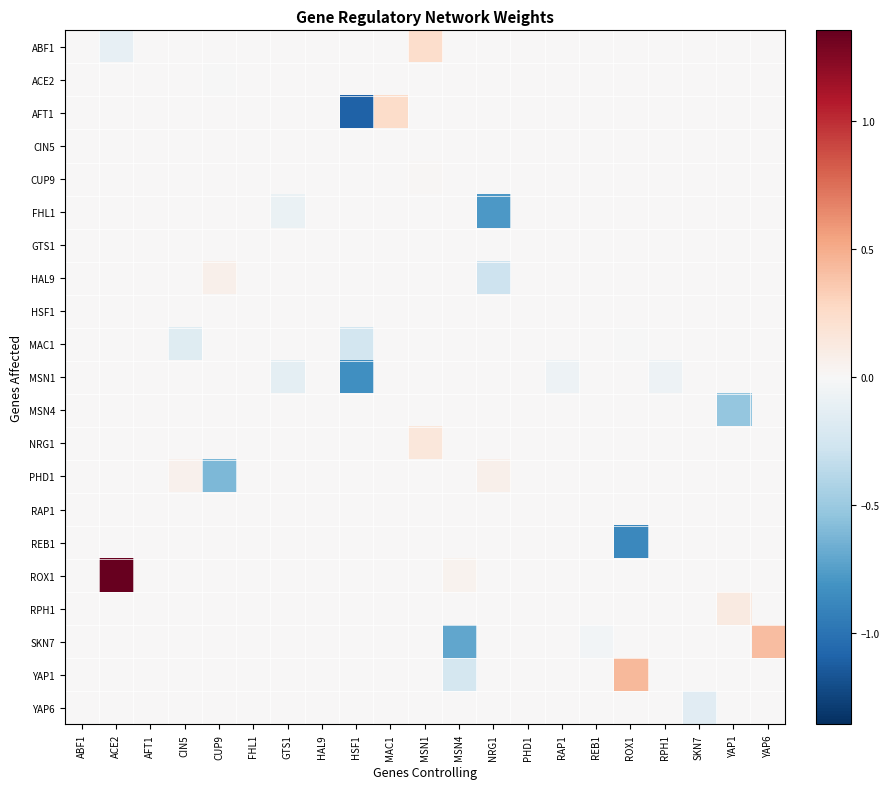

Reading right to left, what are all the values shown in this chart?

ABF1: YAP6=0.0	YAP1=0.0	SKN7=0.0	RPH1=0.0	ROX1=0.0	REB1=0.0	RAP1=0.0	PHD1=0.0	NRG1=0.0	MSN4=0.0	MSN1=0.2	MAC1=0.0	HSF1=0.0	HAL9=0.0	GTS1=0.0	FHL1=0.0	CUP9=0.0	CIN5=0.0	AFT1=0.0	ACE2=-0.1	ABF1=0.0
ACE2: YAP6=0.0	YAP1=0.0	SKN7=0.0	RPH1=0.0	ROX1=0.0	REB1=0.0	RAP1=0.0	PHD1=0.0	NRG1=0.0	MSN4=0.0	MSN1=0.0	MAC1=0.0	HSF1=0.0	HAL9=0.0	GTS1=0.0	FHL1=0.0	CUP9=-0.0	CIN5=0.0	AFT1=0.0	ACE2=0.0	ABF1=0.0
AFT1: YAP6=0.0	YAP1=0.0	SKN7=0.0	RPH1=0.0	ROX1=0.0	REB1=0.0	RAP1=0.0	PHD1=0.0	NRG1=0.0	MSN4=0.0	MSN1=0.0	MAC1=0.2	HSF1=-1.1	HAL9=0.0	GTS1=0.0	FHL1=0.0	CUP9=0.0	CIN5=0.0	AFT1=0.0	ACE2=0.0	ABF1=0.0
CIN5: YAP6=0.0	YAP1=0.0	SKN7=0.0	RPH1=0.0	ROX1=0.0	REB1=0.0	RAP1=0.0	PHD1=0.0	NRG1=0.0	MSN4=0.0	MSN1=0.0	MAC1=0.0	HSF1=0.0	HAL9=0.0	GTS1=0.0	FHL1=0.0	CUP9=0.0	CIN5=0.0	AFT1=0.0	ACE2=0.0	ABF1=0.0
CUP9: YAP6=0.0	YAP1=0.0	SKN7=0.0	RPH1=0.0	ROX1=0.0	REB1=0.0	RAP1=0.0	PHD1=0.0	NRG1=0.0	MSN4=0.0	MSN1=0.0	MAC1=0.0	HSF1=0.0	HAL9=0.0	GTS1=0.0	FHL1=0.0	CUP9=0.0	CIN5=0.0	AFT1=0.0	ACE2=0.0	ABF1=0.0
FHL1: YAP6=0.0	YAP1=0.0	SKN7=0.0	RPH1=0.0	ROX1=0.0	REB1=0.0	RAP1=0.0	PHD1=0.0	NRG1=-0.8	MSN4=0.0	MSN1=0.0	MAC1=0.0	HSF1=0.0	HAL9=0.0	GTS1=-0.1	FHL1=0.0	CUP9=0.0	CIN5=0.0	AFT1=0.0	ACE2=0.0	ABF1=0.0
GTS1: YAP6=0.0	YAP1=0.0	SKN7=0.0	RPH1=0.0	ROX1=0.0	REB1=0.0	RAP1=0.0	PHD1=0.0	NRG1=0.0	MSN4=0.0	MSN1=0.0	MAC1=0.0	HSF1=0.0	HAL9=0.0	GTS1=0.0	FHL1=0.0	CUP9=0.0	CIN5=0.0	AFT1=0.0	ACE2=0.0	ABF1=0.0
HAL9: YAP6=0.0	YAP1=0.0	SKN7=0.0	RPH1=0.0	ROX1=0.0	REB1=0.0	RAP1=0.0	PHD1=0.0	NRG1=-0.3	MSN4=0.0	MSN1=0.0	MAC1=0.0	HSF1=0.0	HAL9=0.0	GTS1=0.0	FHL1=0.0	CUP9=0.1	CIN5=0.0	AFT1=0.0	ACE2=0.0	ABF1=0.0
HSF1: YAP6=0.0	YAP1=0.0	SKN7=0.0	RPH1=0.0	ROX1=0.0	REB1=0.0	RAP1=0.0	PHD1=0.0	NRG1=0.0	MSN4=0.0	MSN1=0.0	MAC1=0.0	HSF1=0.0	HAL9=0.0	GTS1=0.0	FHL1=0.0	CUP9=0.0	CIN5=0.0	AFT1=0.0	ACE2=0.0	ABF1=0.0
MAC1: YAP6=0.0	YAP1=0.0	SKN7=0.0	RPH1=0.0	ROX1=-0.0	REB1=0.0	RAP1=0.0	PHD1=0.0	NRG1=0.0	MSN4=0.0	MSN1=0.0	MAC1=0.0	HSF1=-0.2	HAL9=0.0	GTS1=0.0	FHL1=0.0	CUP9=0.0	CIN5=-0.2	AFT1=0.0	ACE2=0.0	ABF1=0.0
MSN1: YAP6=0.0	YAP1=0.0	SKN7=0.0	RPH1=-0.1	ROX1=0.0	REB1=0.0	RAP1=-0.1	PHD1=0.0	NRG1=0.0	MSN4=0.0	MSN1=0.0	MAC1=0.0	HSF1=-0.8	HAL9=0.0	GTS1=-0.1	FHL1=0.0	CUP9=0.0	CIN5=0.0	AFT1=0.0	ACE2=0.0	ABF1=0.0
MSN4: YAP6=0.0	YAP1=-0.5	SKN7=0.0	RPH1=0.0	ROX1=0.0	REB1=0.0	RAP1=0.0	PHD1=0.0	NRG1=0.0	MSN4=0.0	MSN1=0.0	MAC1=0.0	HSF1=0.0	HAL9=0.0	GTS1=0.0	FHL1=0.0	CUP9=0.0	CIN5=0.0	AFT1=0.0	ACE2=0.0	ABF1=0.0
NRG1: YAP6=0.0	YAP1=0.0	SKN7=0.0	RPH1=0.0	ROX1=0.0	REB1=0.0	RAP1=0.0	PHD1=0.0	NRG1=0.0	MSN4=0.0	MSN1=0.2	MAC1=0.0	HSF1=0.0	HAL9=0.0	GTS1=0.0	FHL1=0.0	CUP9=0.0	CIN5=0.0	AFT1=0.0	ACE2=0.0	ABF1=0.0
PHD1: YAP6=0.0	YAP1=0.0	SKN7=0.0	RPH1=0.0	ROX1=0.0	REB1=0.0	RAP1=0.0	PHD1=0.0	NRG1=0.1	MSN4=0.0	MSN1=0.0	MAC1=0.0	HSF1=0.0	HAL9=0.0	GTS1=0.0	FHL1=0.0	CUP9=-0.6	CIN5=0.1	AFT1=0.0	ACE2=0.0	ABF1=0.0
RAP1: YAP6=0.0	YAP1=0.0	SKN7=0.0	RPH1=0.0	ROX1=0.0	REB1=0.0	RAP1=0.0	PHD1=0.0	NRG1=0.0	MSN4=0.0	MSN1=0.0	MAC1=0.0	HSF1=0.0	HAL9=0.0	GTS1=0.0	FHL1=0.0	CUP9=0.0	CIN5=0.0	AFT1=0.0	ACE2=0.0	ABF1=0.0
REB1: YAP6=0.0	YAP1=0.0	SKN7=0.0	RPH1=0.0	ROX1=-0.9	REB1=0.0	RAP1=0.0	PHD1=0.0	NRG1=0.0	MSN4=0.0	MSN1=0.0	MAC1=0.0	HSF1=0.0	HAL9=0.0	GTS1=0.0	FHL1=0.0	CUP9=0.0	CIN5=0.0	AFT1=0.0	ACE2=0.0	ABF1=0.0
ROX1: YAP6=0.0	YAP1=0.0	SKN7=0.0	RPH1=0.0	ROX1=0.0	REB1=0.0	RAP1=0.0	PHD1=0.0	NRG1=0.0	MSN4=0.1	MSN1=0.0	MAC1=0.0	HSF1=0.0	HAL9=0.0	GTS1=0.0	FHL1=0.0	CUP9=0.0	CIN5=0.0	AFT1=0.0	ACE2=1.4	ABF1=0.0
RPH1: YAP6=0.0	YAP1=0.1	SKN7=0.0	RPH1=0.0	ROX1=0.0	REB1=0.0	RAP1=0.0	PHD1=0.0	NRG1=0.0	MSN4=0.0	MSN1=0.0	MAC1=0.0	HSF1=0.0	HAL9=0.0	GTS1=0.0	FHL1=0.0	CUP9=0.0	CIN5=0.0	AFT1=0.0	ACE2=0.0	ABF1=0.0
SKN7: YAP6=0.4	YAP1=0.0	SKN7=0.0	RPH1=0.0	ROX1=0.0	REB1=-0.0	RAP1=0.0	PHD1=0.0	NRG1=0.0	MSN4=-0.7	MSN1=0.0	MAC1=0.0	HSF1=0.0	HAL9=0.0	GTS1=0.0	FHL1=0.0	CUP9=0.0	CIN5=0.0	AFT1=0.0	ACE2=0.0	ABF1=0.0
YAP1: YAP6=0.0	YAP1=0.0	SKN7=0.0	RPH1=0.0	ROX1=0.4	REB1=0.0	RAP1=0.0	PHD1=0.0	NRG1=0.0	MSN4=-0.2	MSN1=0.0	MAC1=0.0	HSF1=0.0	HAL9=0.0	GTS1=0.0	FHL1=0.0	CUP9=0.0	CIN5=0.0	AFT1=0.0	ACE2=0.0	ABF1=0.0
YAP6: YAP6=0.0	YAP1=0.0	SKN7=-0.2	RPH1=0.0	ROX1=0.0	REB1=0.0	RAP1=0.0	PHD1=0.0	NRG1=0.0	MSN4=0.0	MSN1=0.0	MAC1=0.0	HSF1=0.0	HAL9=0.0	GTS1=0.0	FHL1=0.0	CUP9=0.0	CIN5=0.0	AFT1=0.0	ACE2=0.0	ABF1=0.0